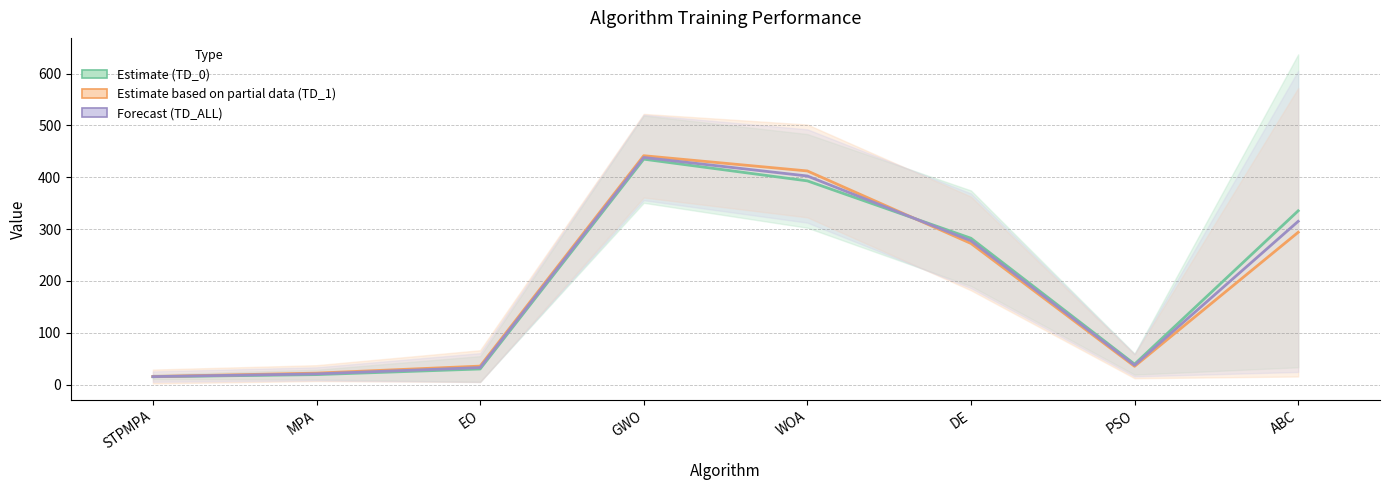

Is the value of Estimate (TD_0) at GWO greater than the value of Estimate based on partial data (TD_1) at ABC?

Yes